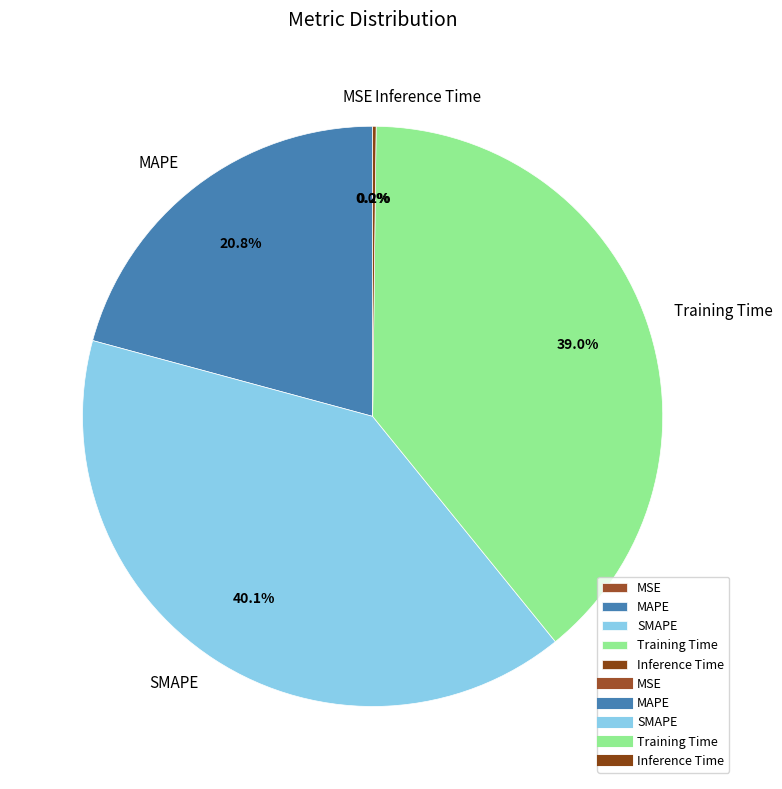

Approximately how many times larger is the value at MAPE compared to SMAPE?

0.5